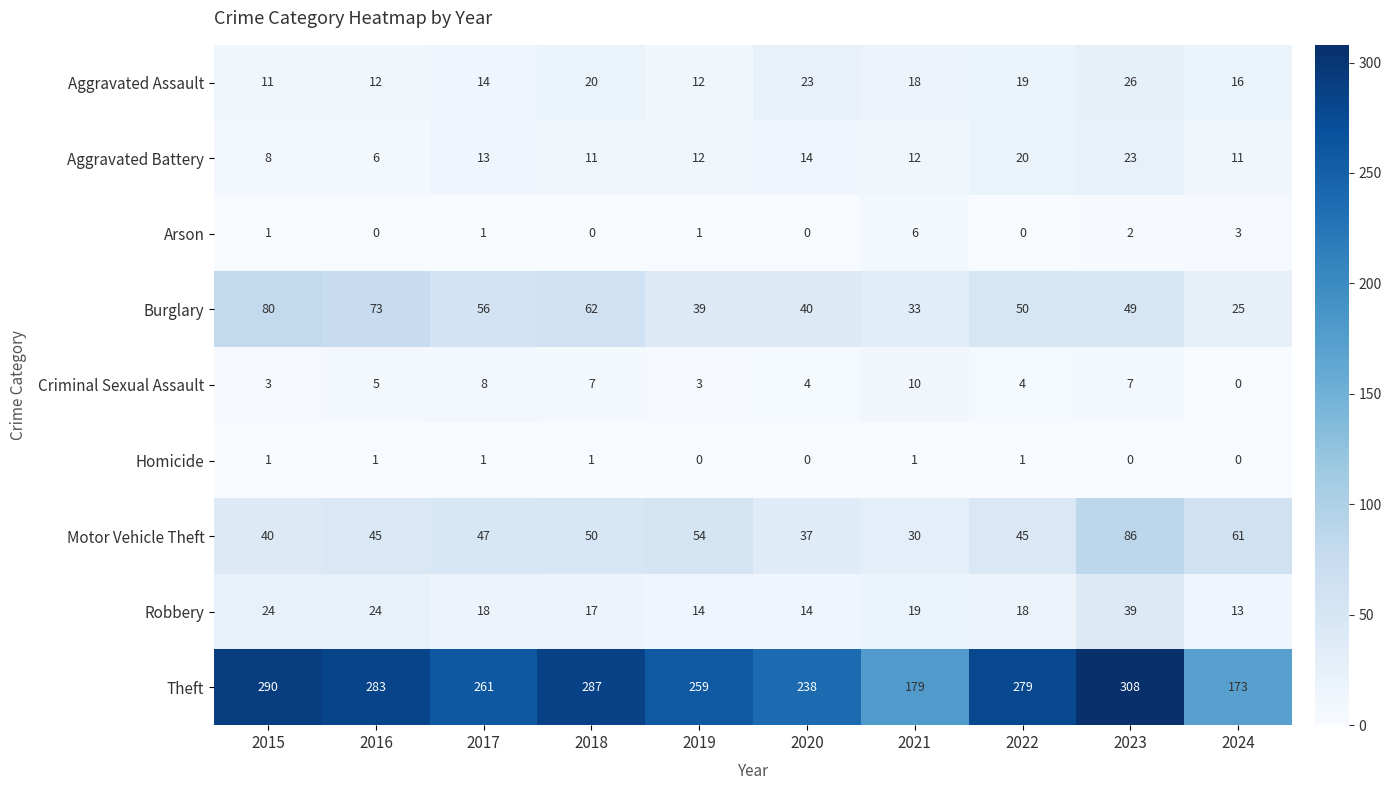

What is the spread (max minus min) of values at 2018?

287